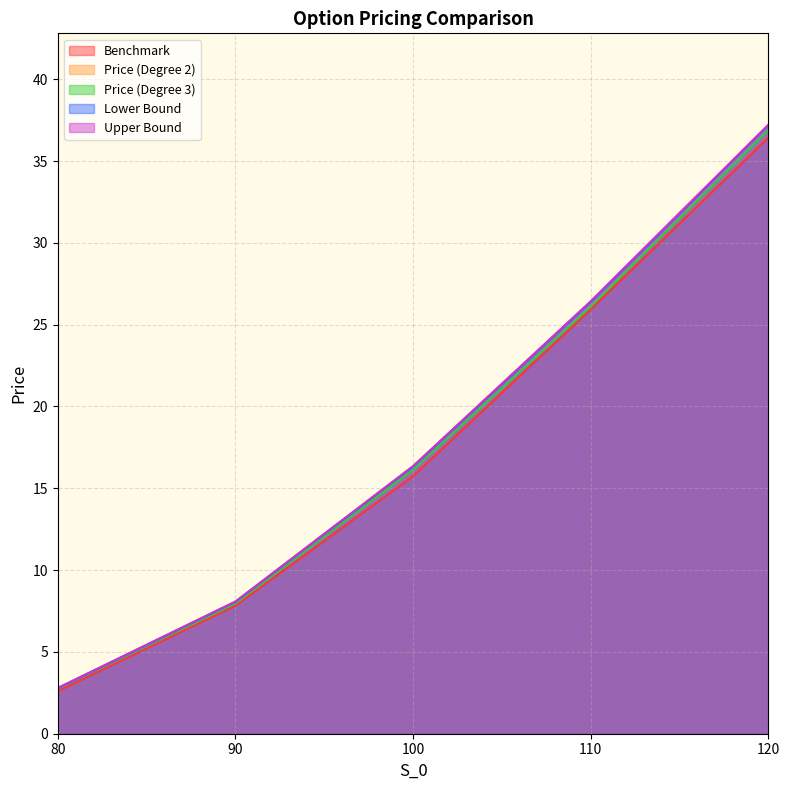

Does the chart have visible grid lines?

Yes